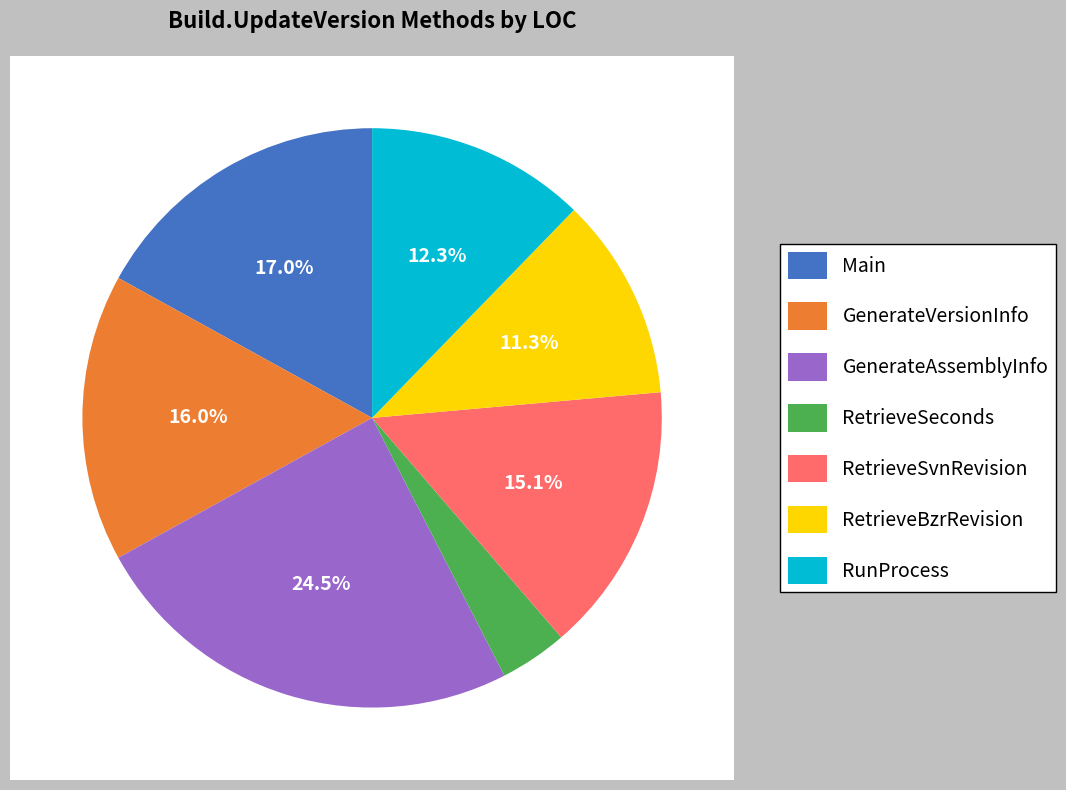

Combined, do GenerateVersionInfo and RetrieveSeconds account for over 50%?

No